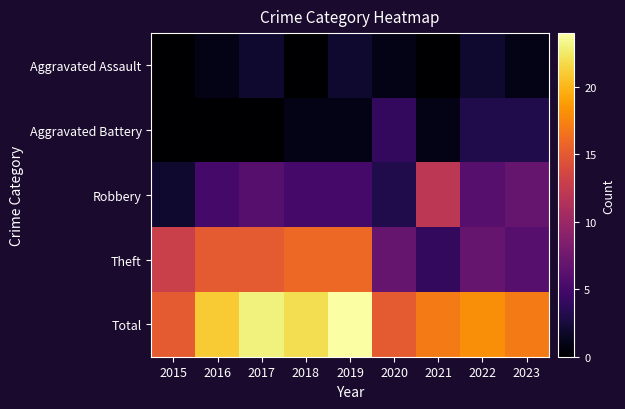

Reading left to right, list all the values displayed in this chart.

Aggravated Assault: 2015=0	2016=1	2017=2	2018=0	2019=2	2020=1	2021=0	2022=2	2023=1
Aggravated Battery: 2015=0	2016=0	2017=0	2018=1	2019=1	2020=4	2021=1	2022=3	2023=3
Robbery: 2015=2	2016=5	2017=6	2018=5	2019=5	2020=3	2021=12	2022=6	2023=7
Theft: 2015=13	2016=15	2017=15	2018=16	2019=16	2020=7	2021=4	2022=7	2023=6
Total: 2015=15	2016=21	2017=23	2018=22	2019=24	2020=15	2021=17	2022=18	2023=17